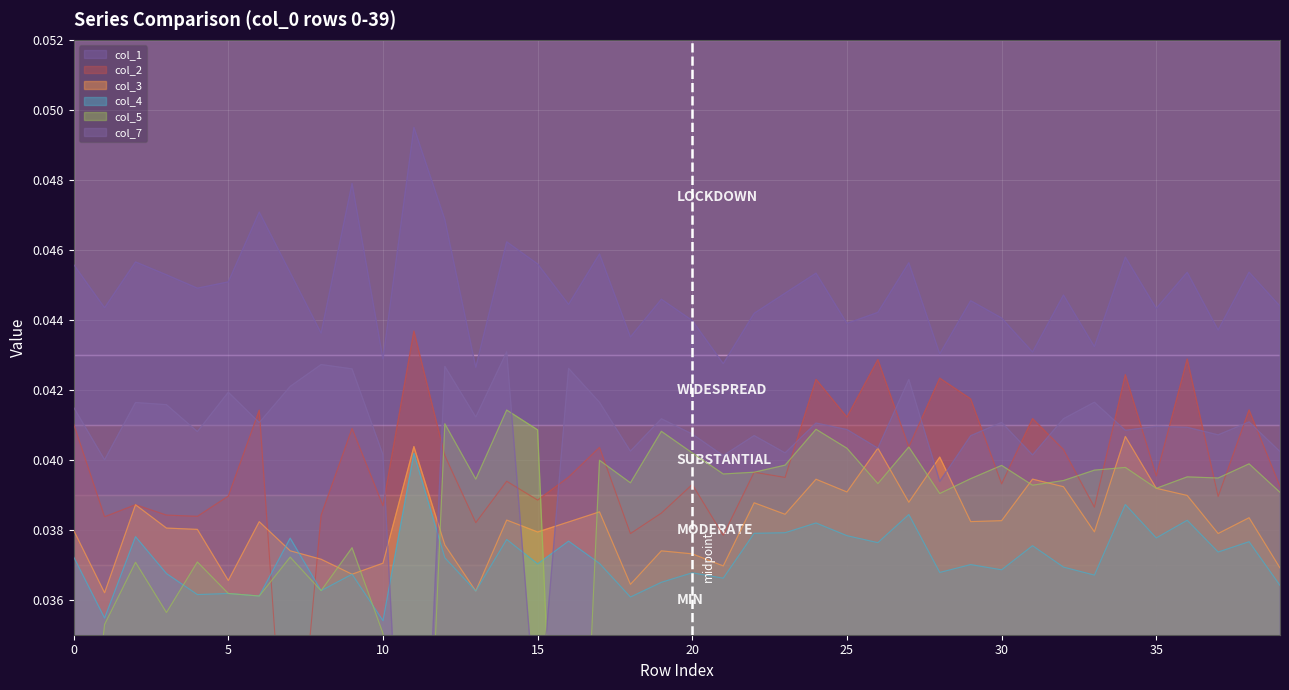

Which series changed the most between 0 and 30?

5